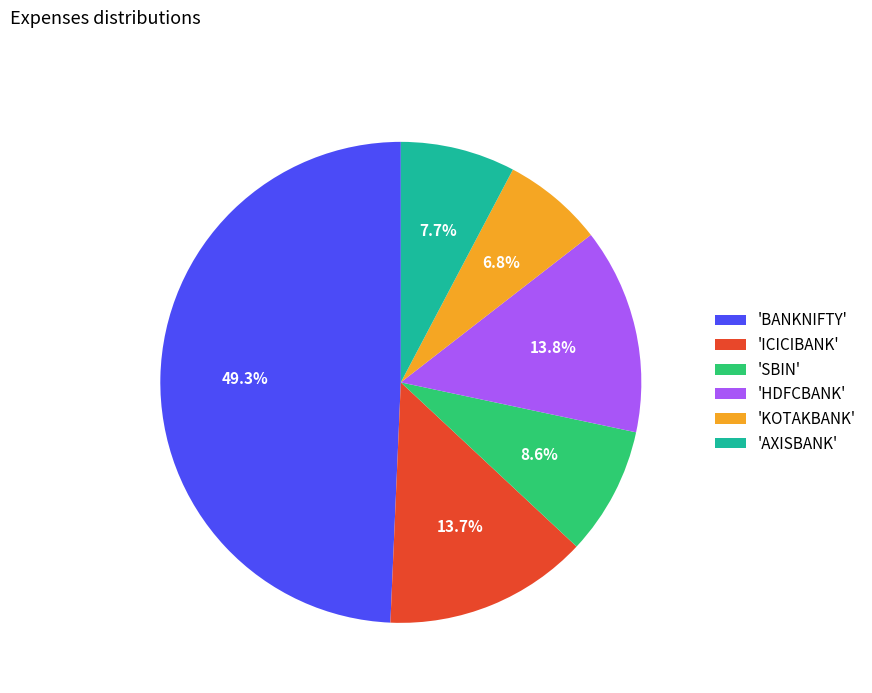

Count the number of slices in the pie.

6